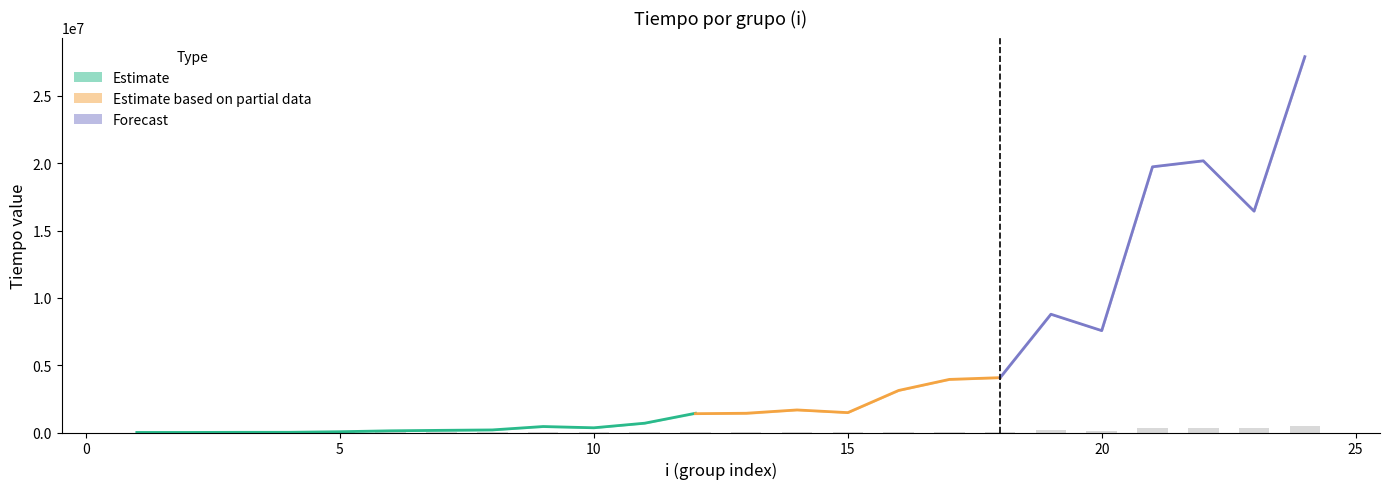

How many values in the tiempo1 series exceed 1460811?

11